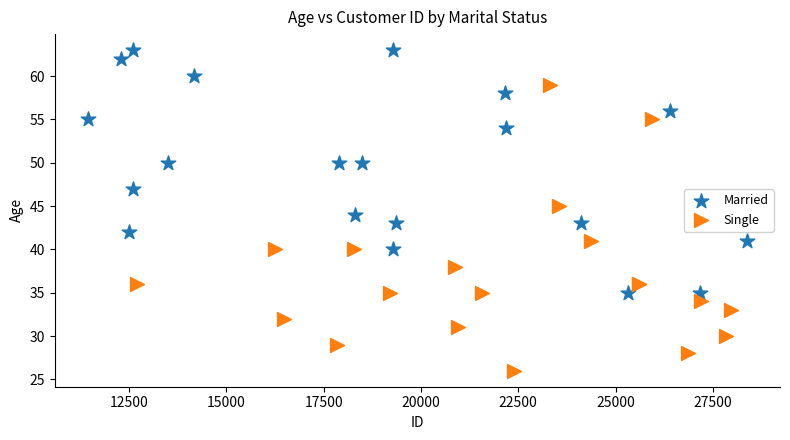

Which series contains the lowest Y value?

Single